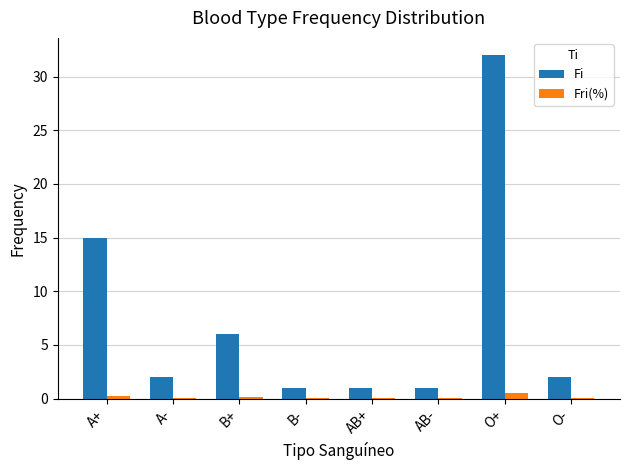

Which series has the largest total across all categories?

Fi